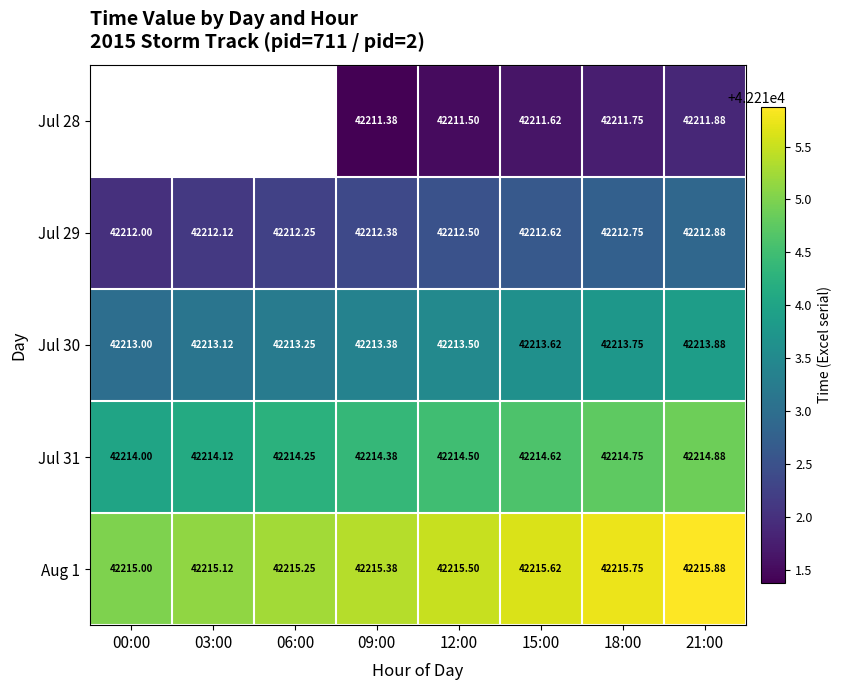

Is the value of Jul 28 at 12:00 greater than the value of Jul 29 at 03:00?

No